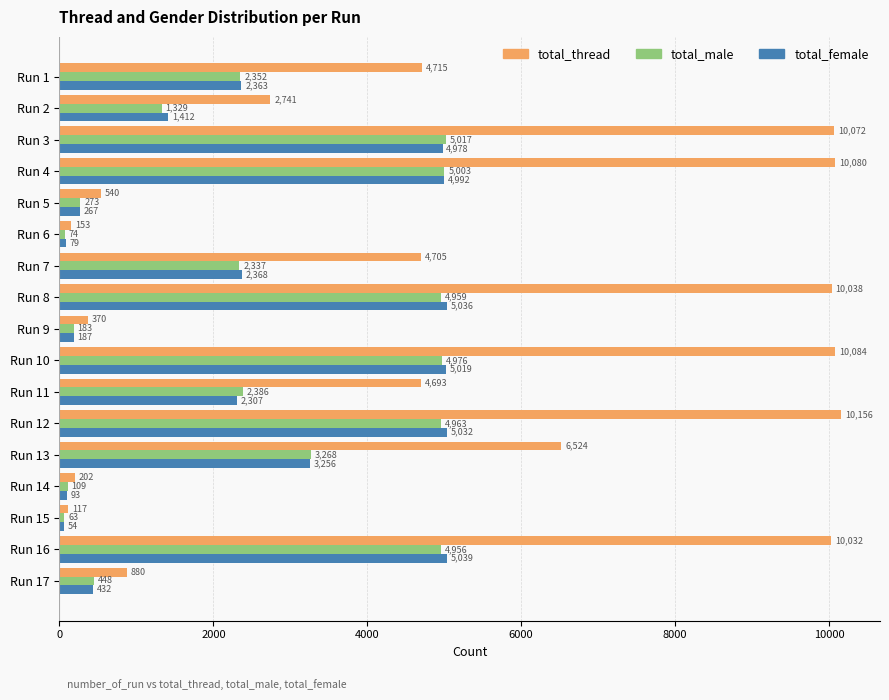

What is the spread (max minus min) of values at Run 14?

109